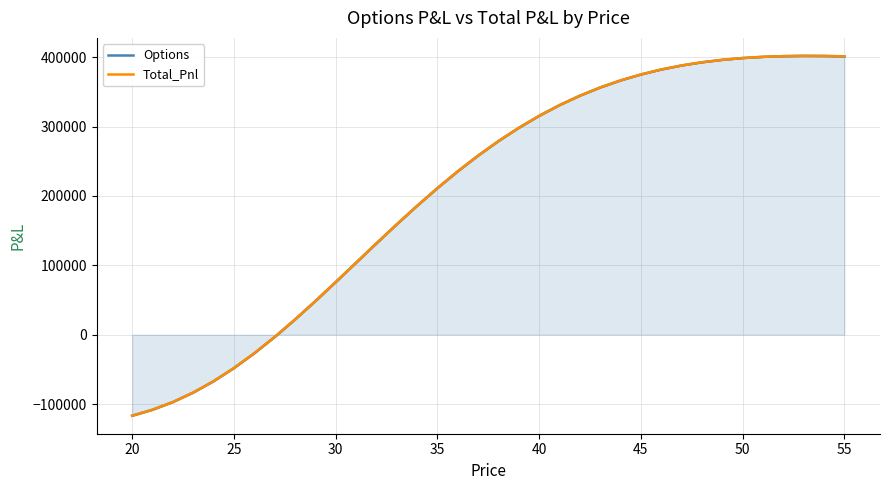

List the series in order of their peak value, lowest first.

Options, Total_Pnl